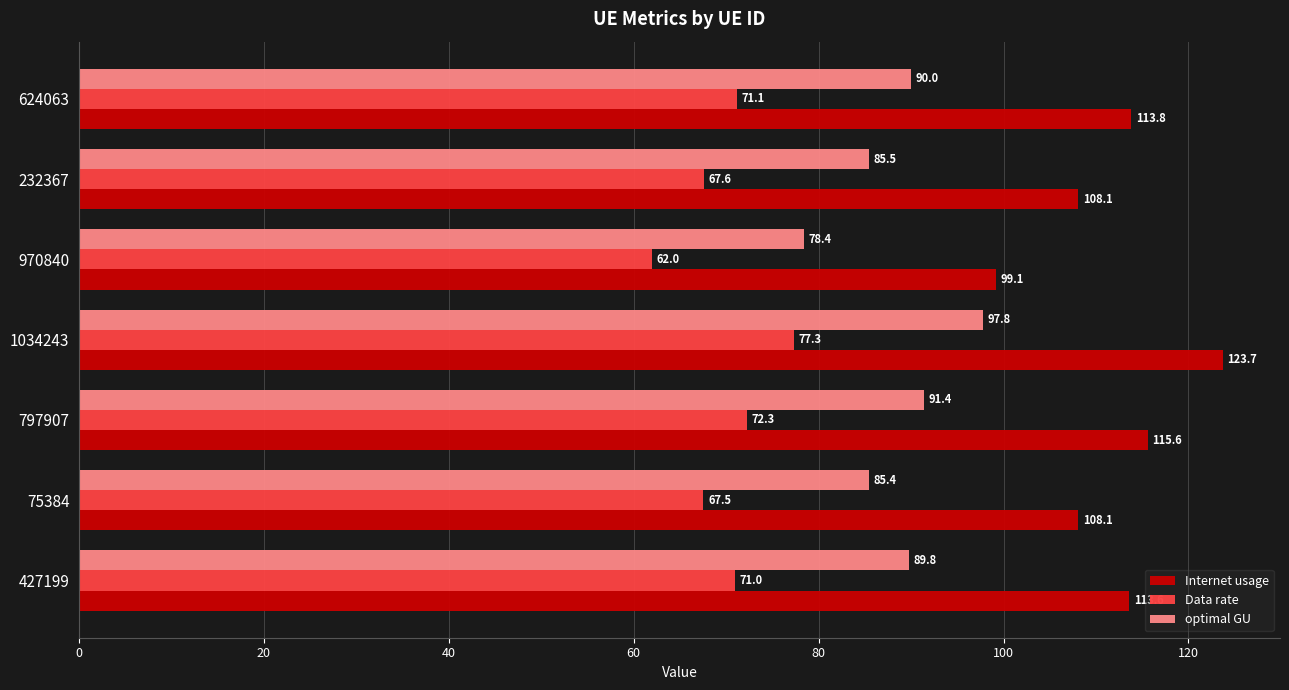

Which series has the largest range (max minus min)?

Internet usage